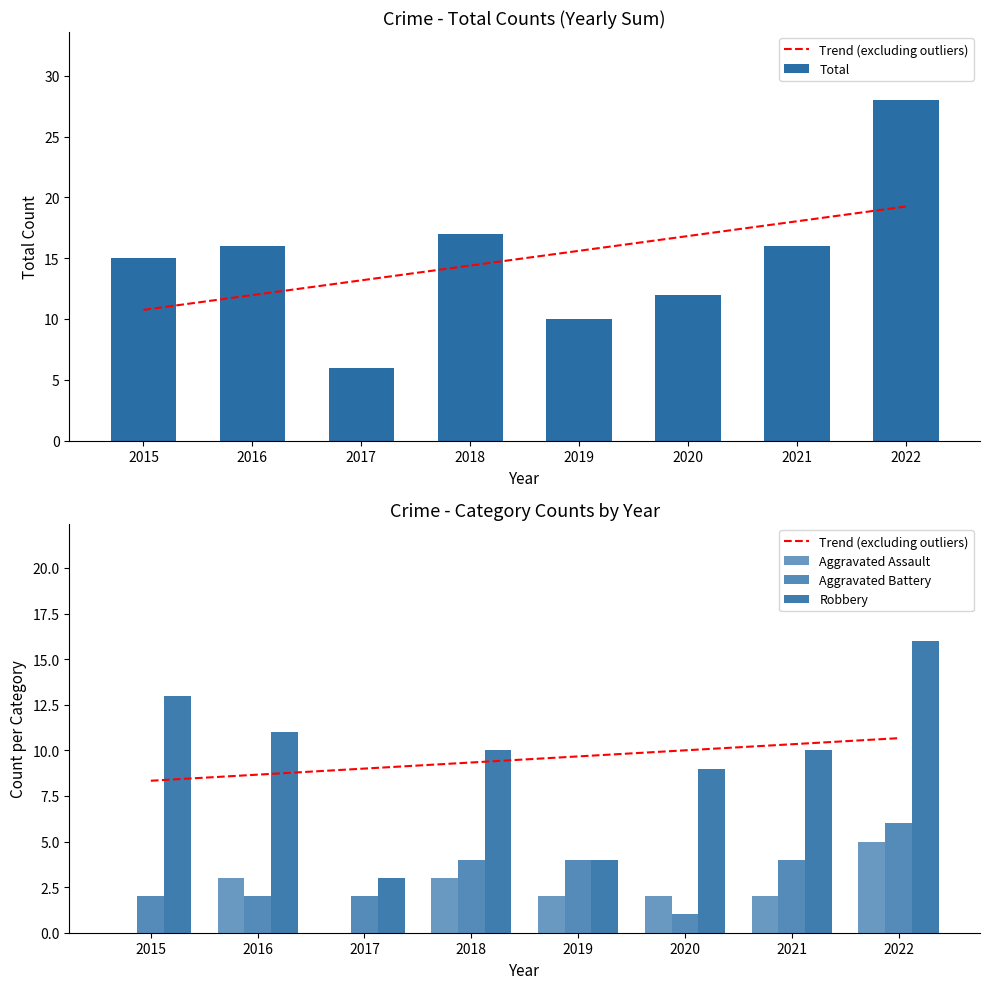

What is the value of the Aggravated Battery bar at the 5th from the left?

4